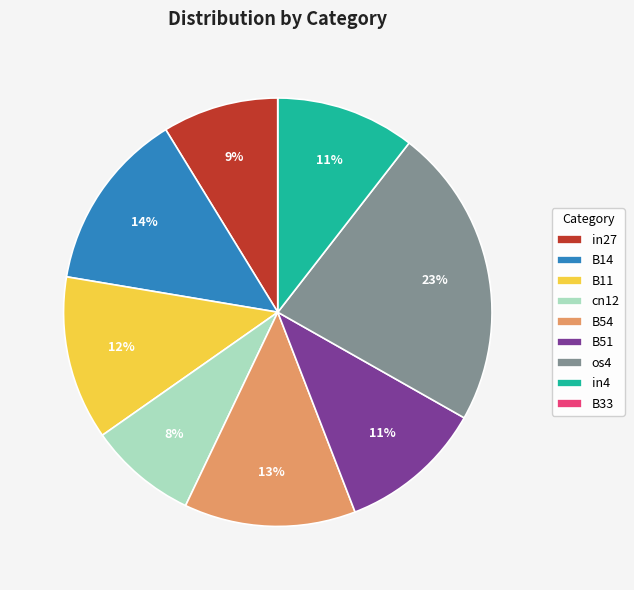

To the nearest percent, what is the average slice percentage?

11%